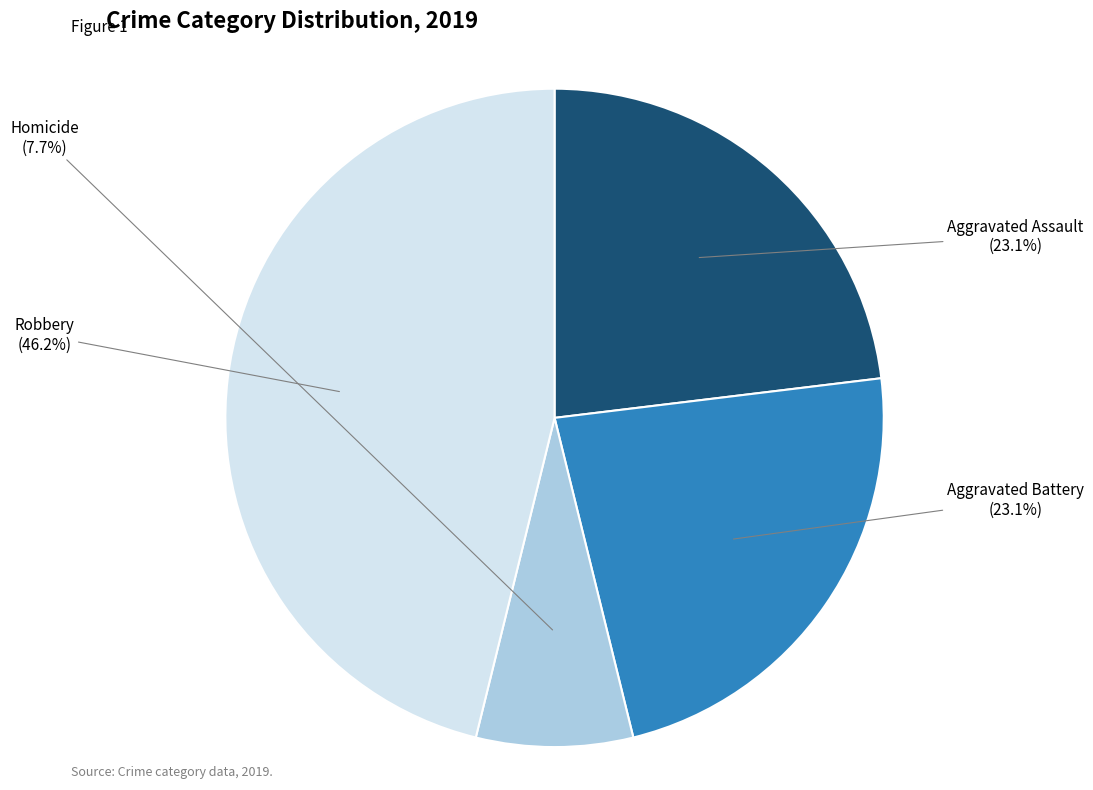

How many segments does this pie chart have?

4